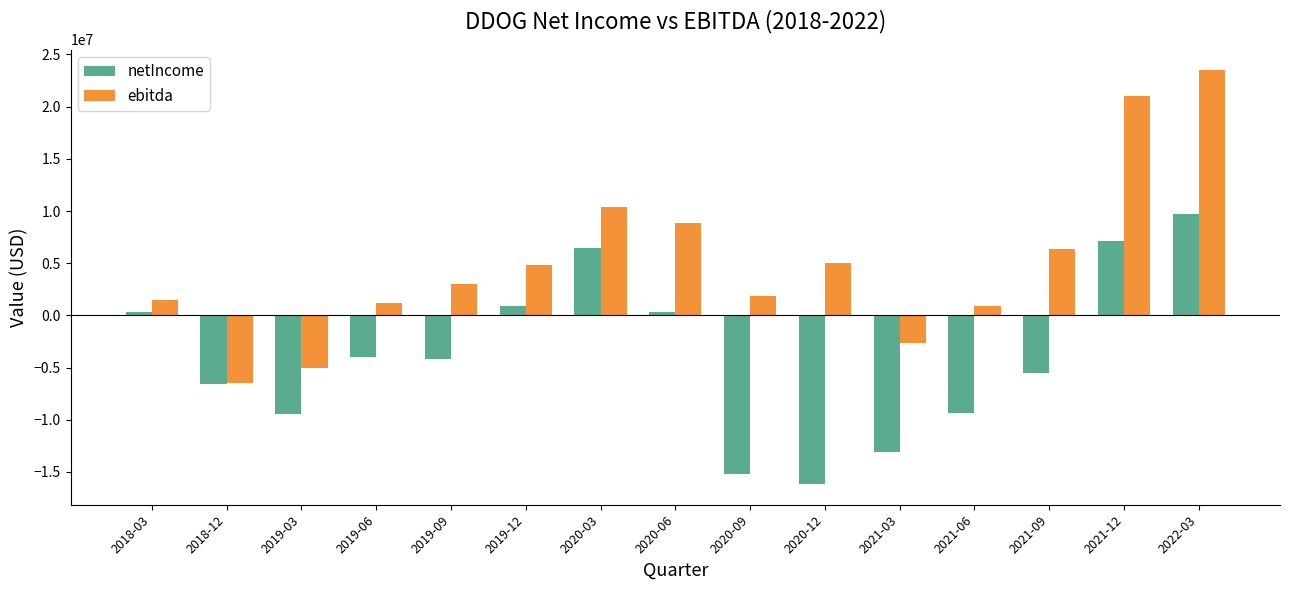

List the series in order of their peak value, lowest first.

netIncome, ebitda